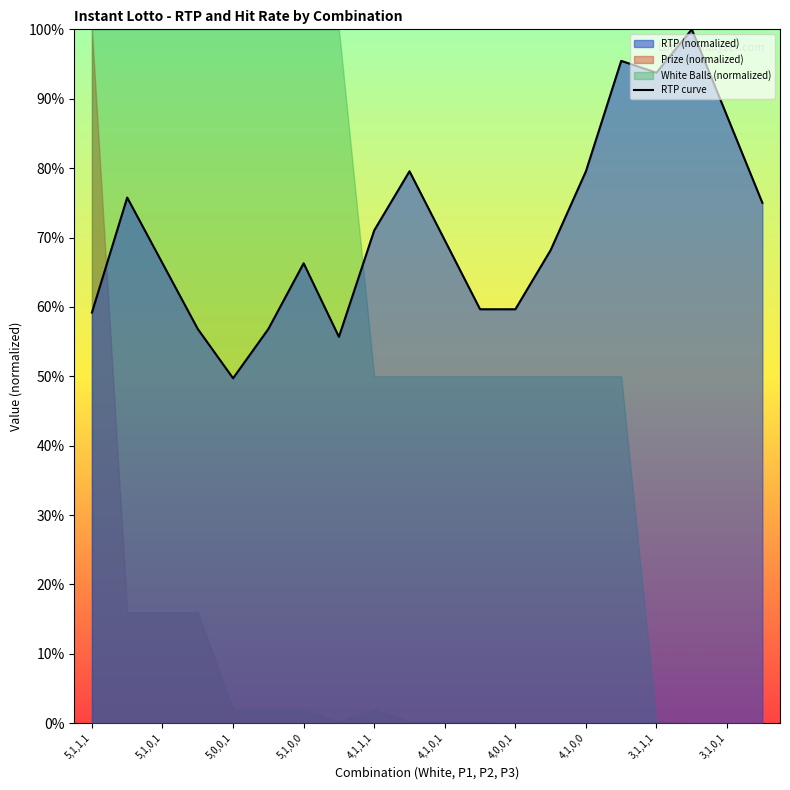

At which label is the value closest to 0?

5,0,0,1